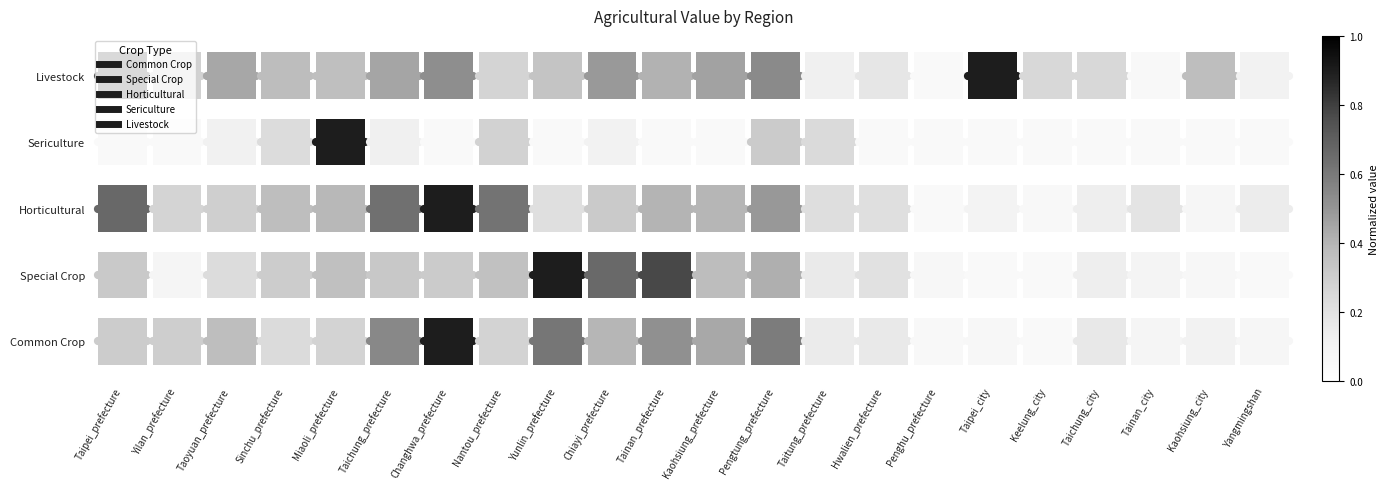

Rank the series by their maximum value, from lowest to highest.

Common Crop, Special Crop, Horticultural, Sericulture, Livestock